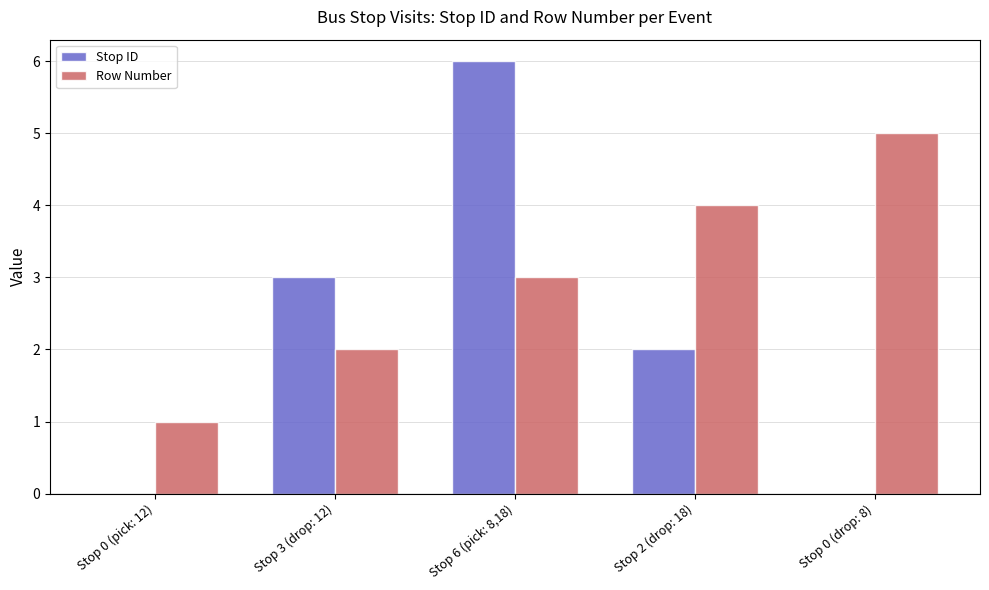

How many data points does each series have?

5